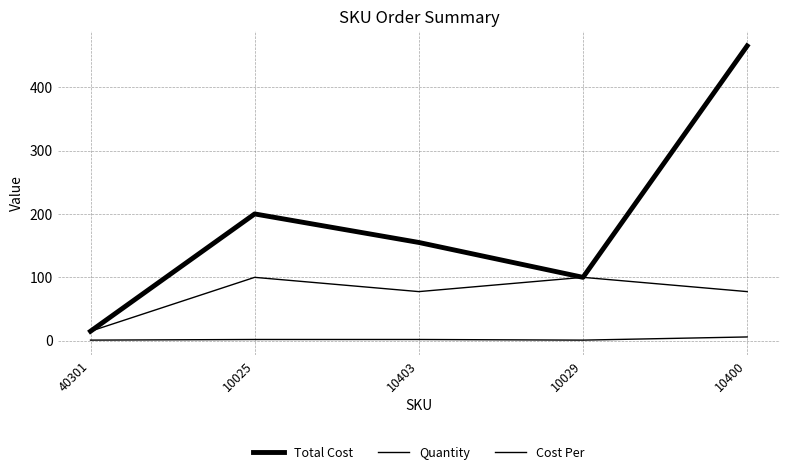

Does the chart display data point markers on the line(s)?

No